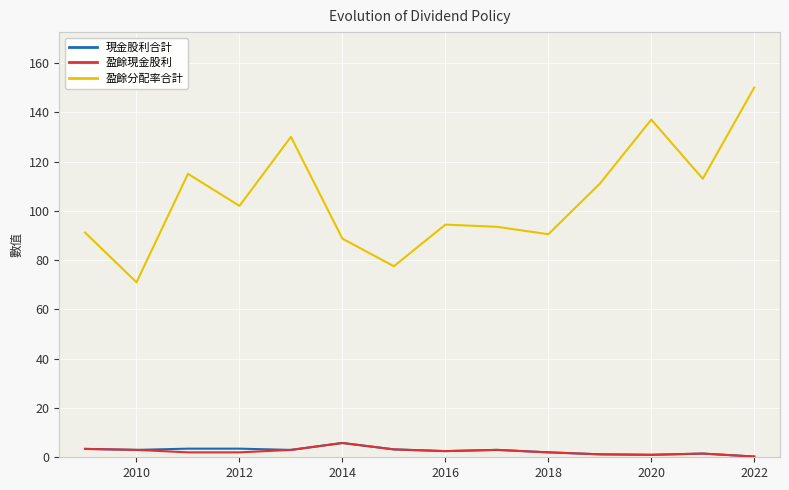

In 盈餘分配率合計, how many points are lower than both neighbors (excluding endpoints)?

5